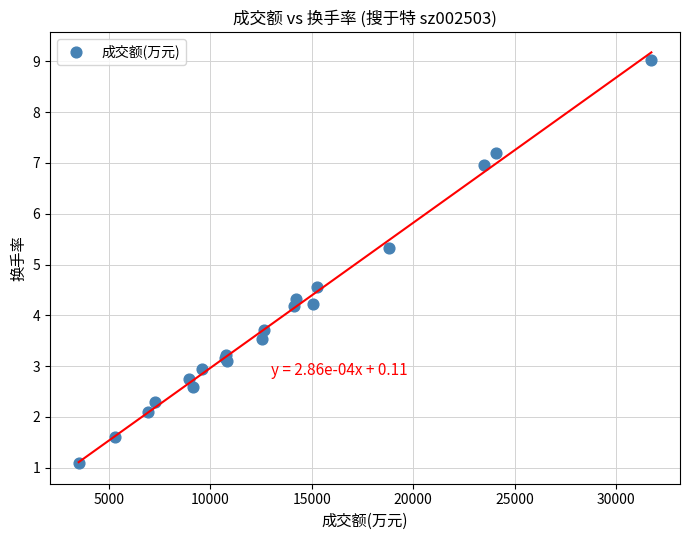

What Y value in the scatter plot is closest to 5?

5.3